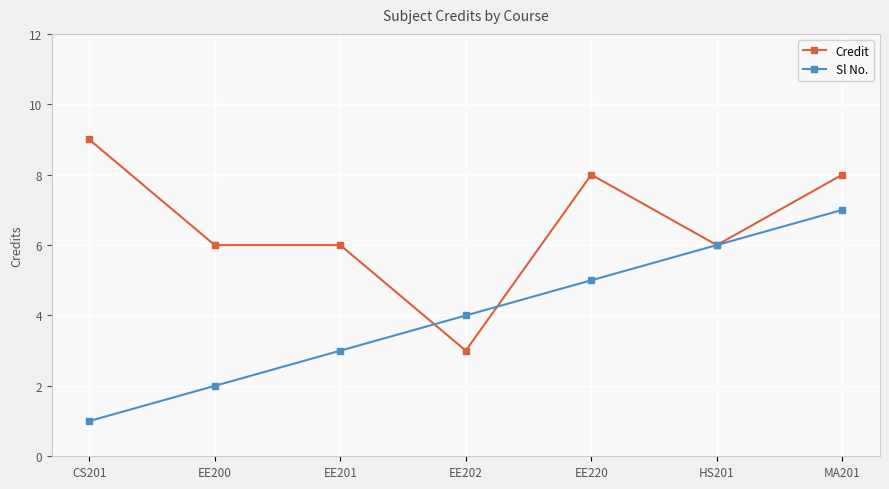

What is the spread (max minus min) of values at CS201?

8